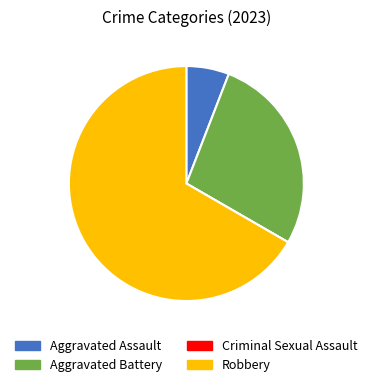

To the nearest percent, what portion does Aggravated Assault represent?

6%